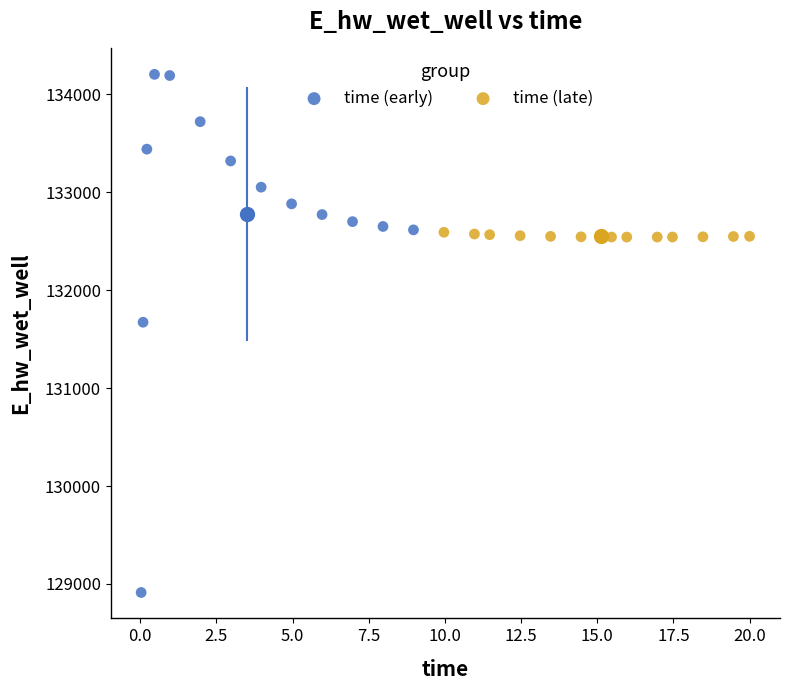

Which series reaches the minimum Y coordinate?

time (early)